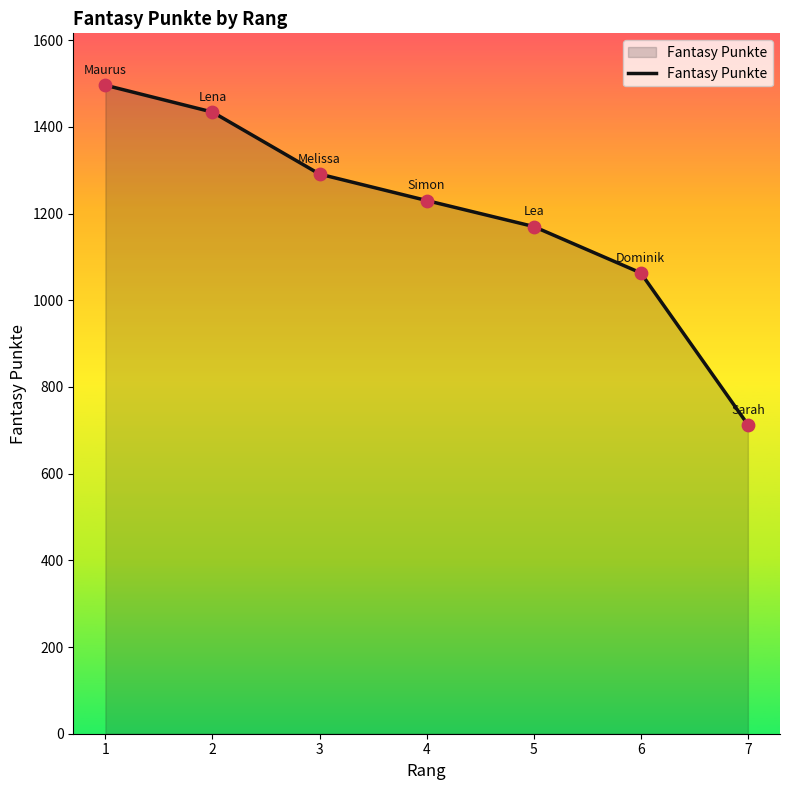

Between 2 and 4, which is larger?

2